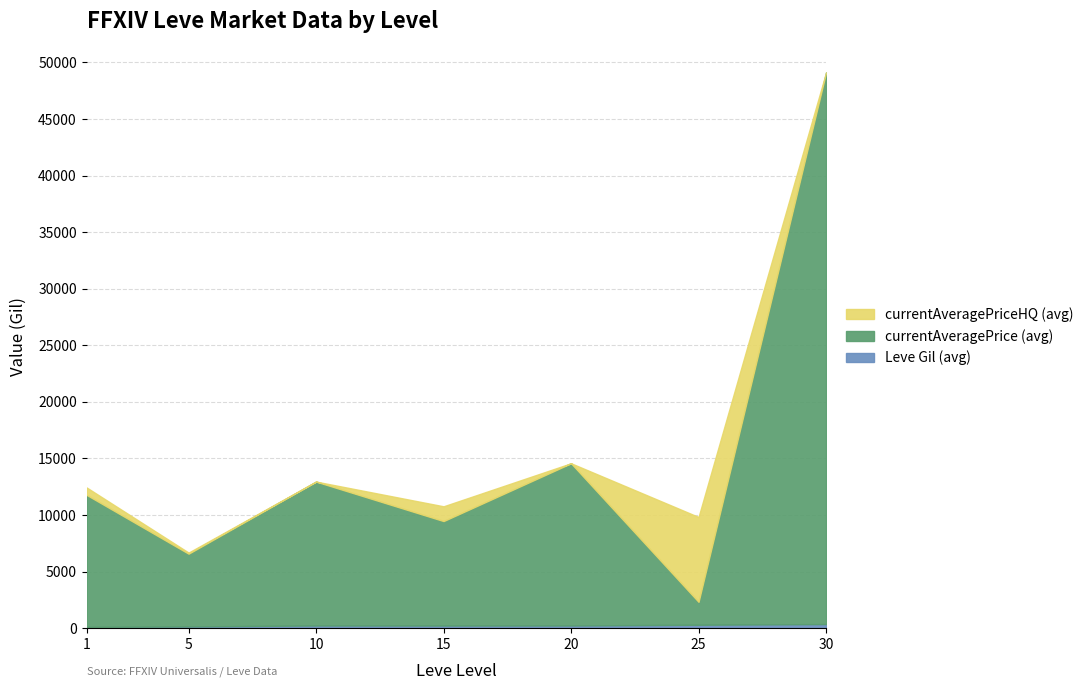

What are all the series names shown in the legend?

currentAveragePriceHQ, currentAveragePrice, Leve Gil